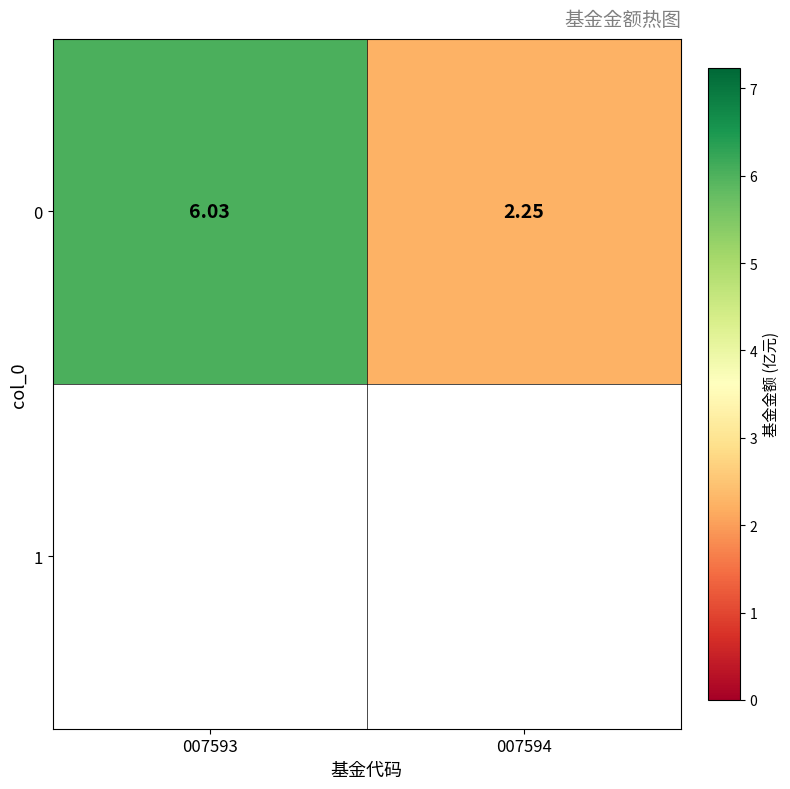

At which label is the value closest to 4?

007594